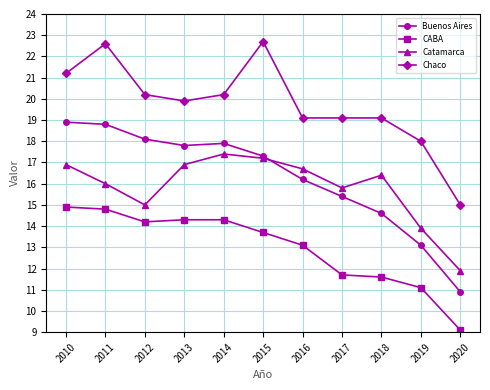

How many interior local valleys does the Catamarca series have?

2